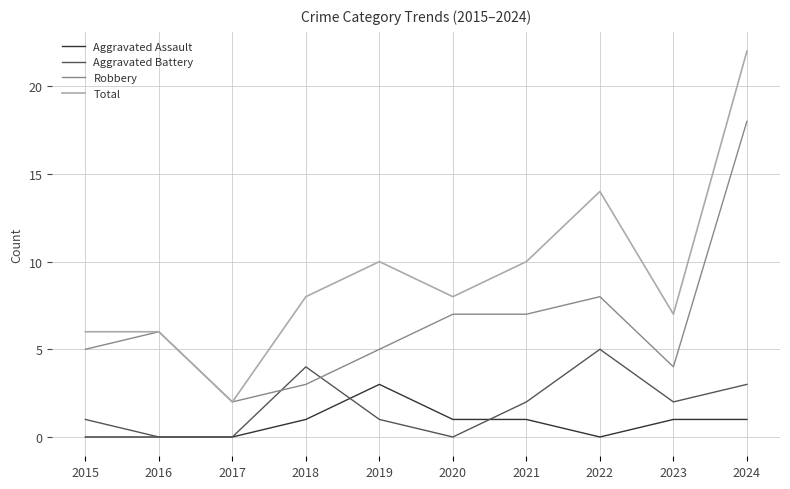

List the series in order of their peak value, lowest first.

Aggravated Assault, Aggravated Battery, Robbery, Total